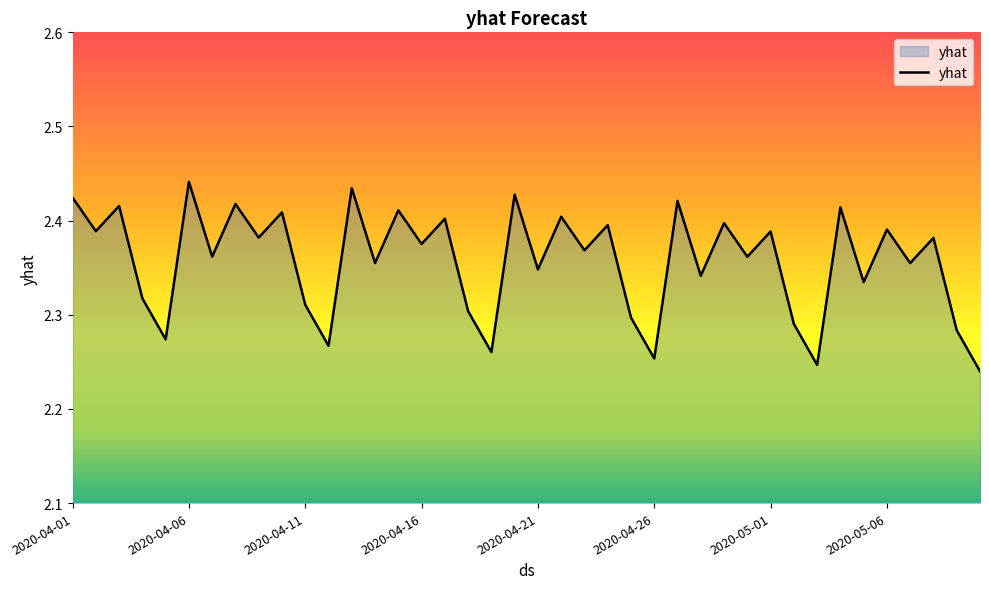

The value at 2020-04-11 is 1.3. True or false?

False